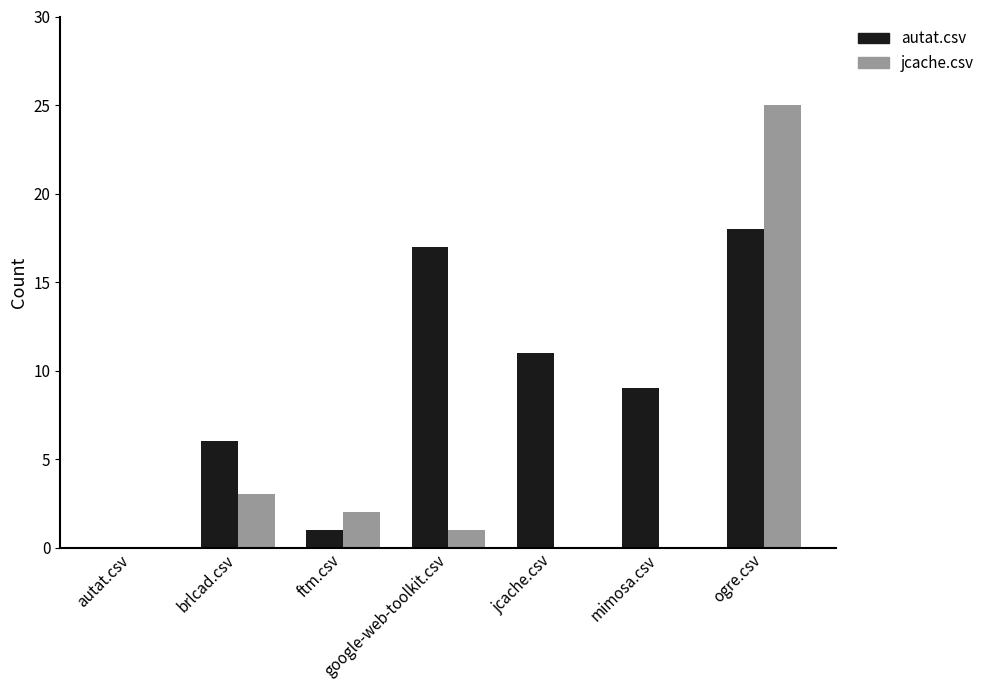

What is the total value across all series at ftm.csv?

3